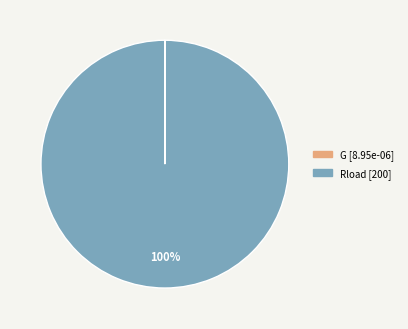

Which slice is the largest?

Rload